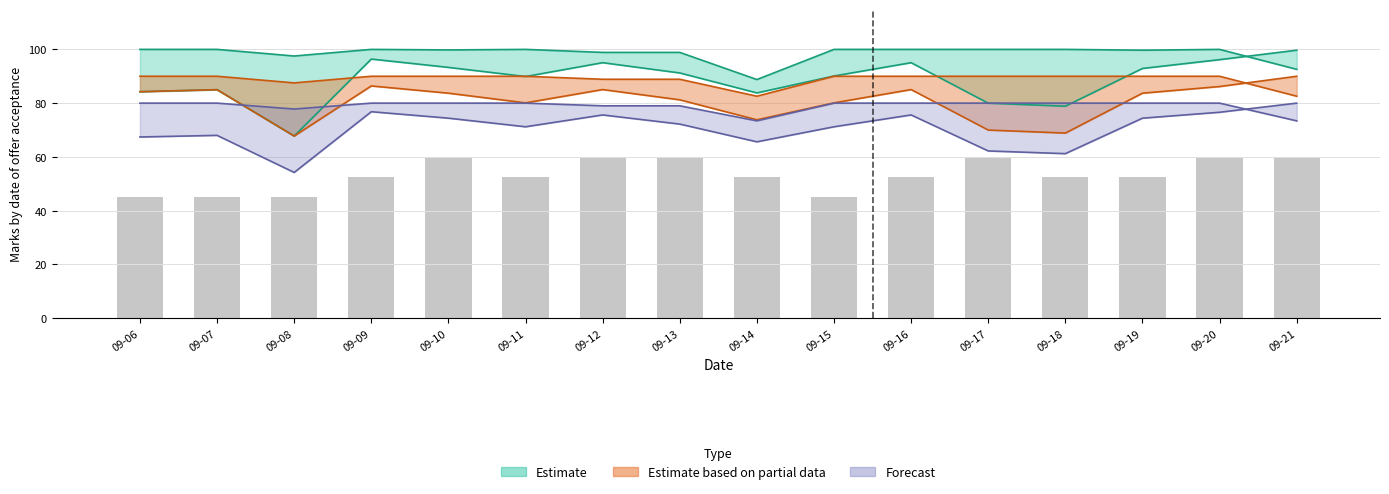

At which label does the data first exceed 52?

09-09